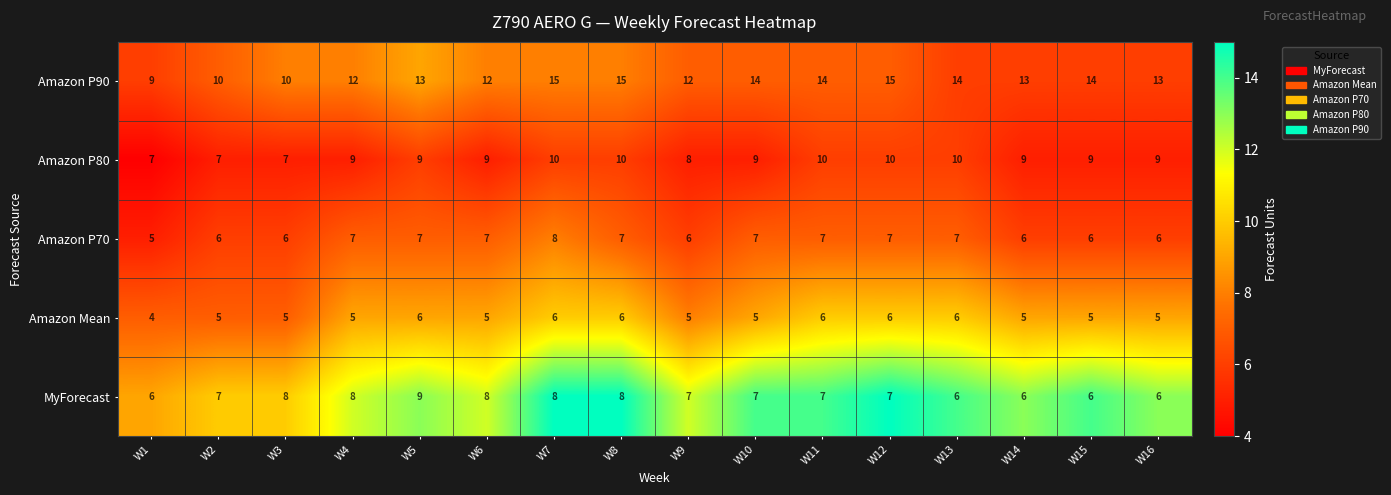

The value of Amazon P90 at W3 is 10. True or false?

True